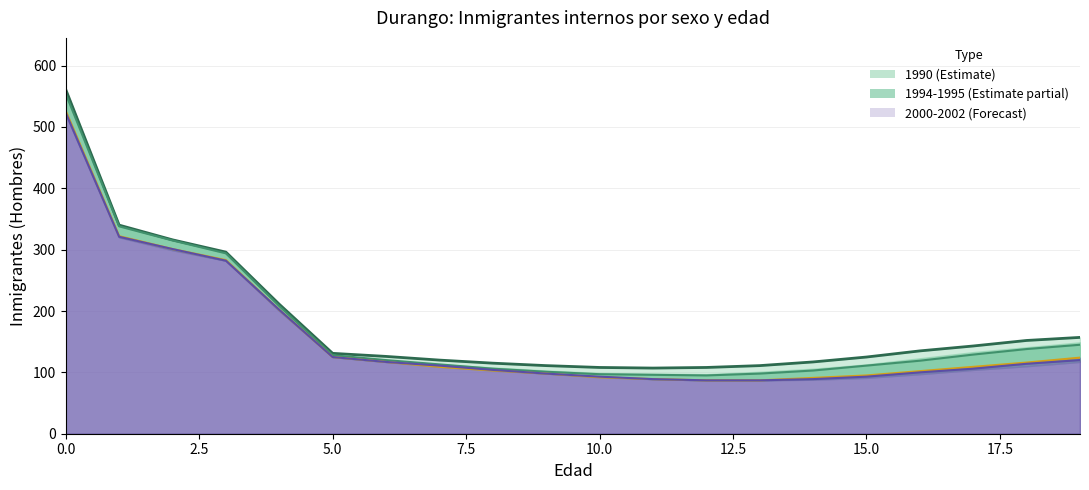

What is the sum of the 2002 (col_13) values at 9 and 8?

201